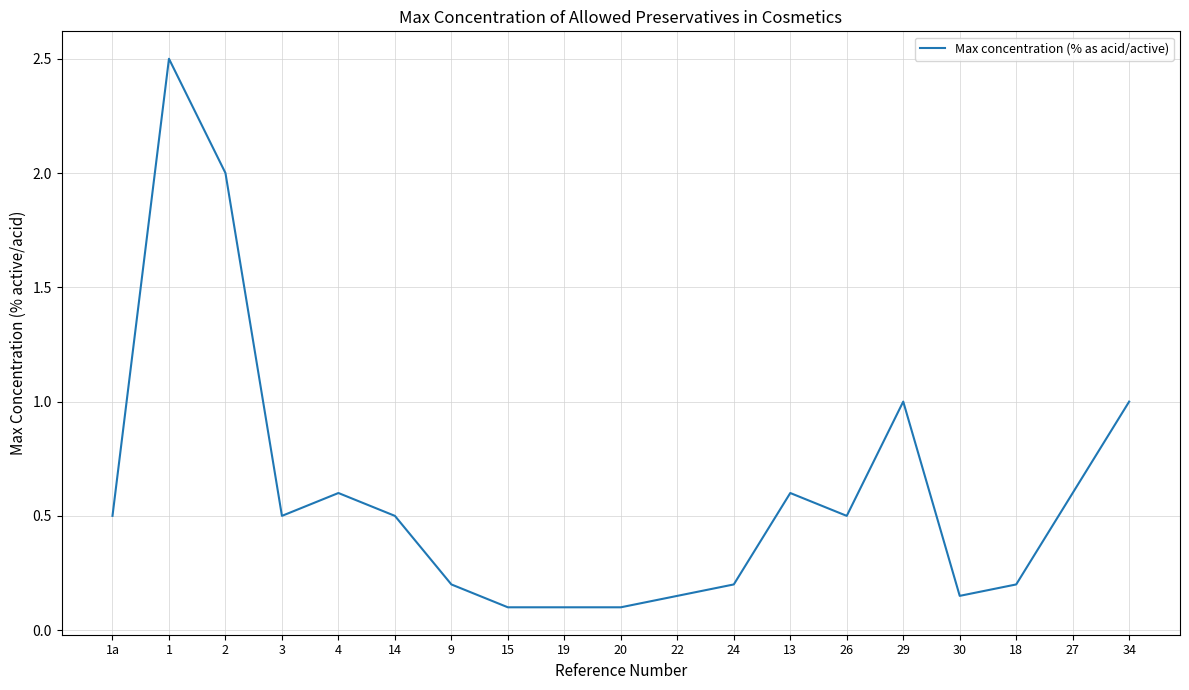

What value does the data have at 27?

0.6